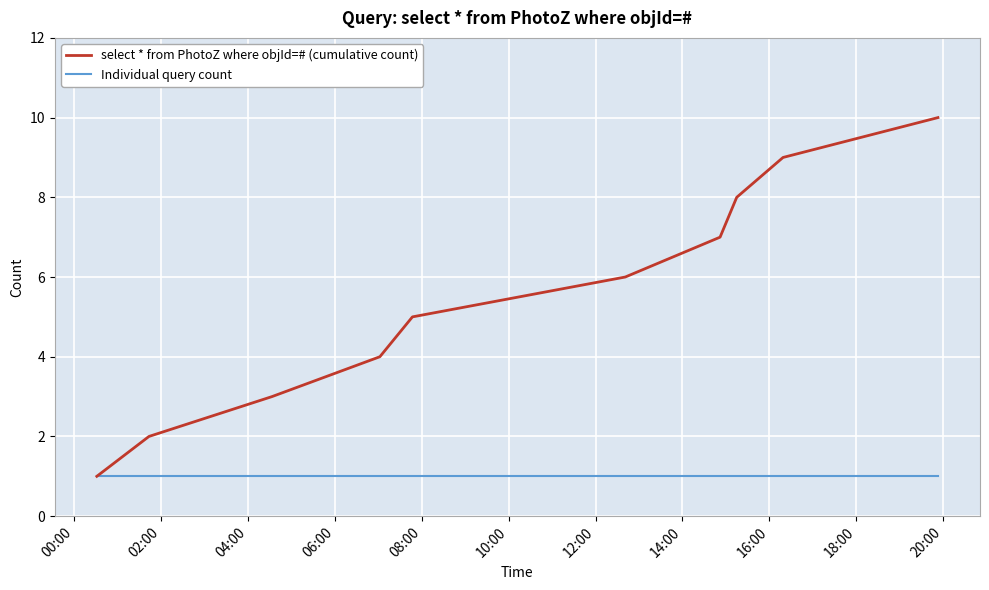

Rank the series by their average value, from highest to lowest.

select * from PhotoZ where objId=# (cumulative count), Individual query count